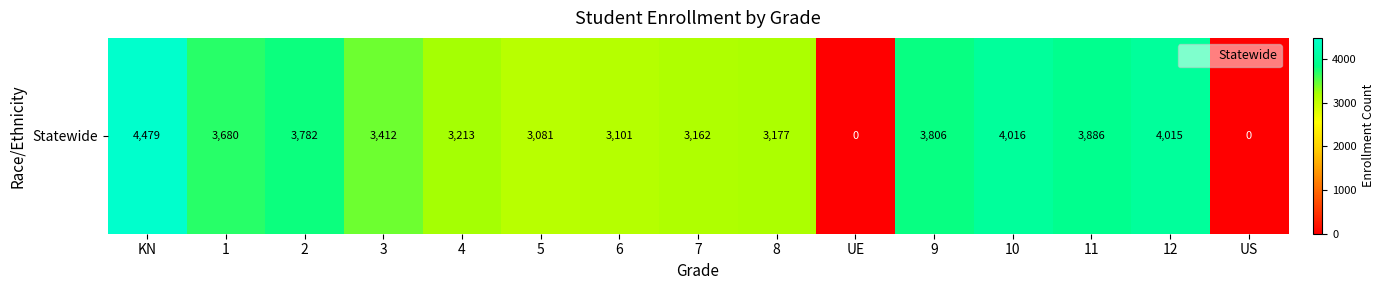

What is the ratio of the value at KN to the value at 7?

1.4